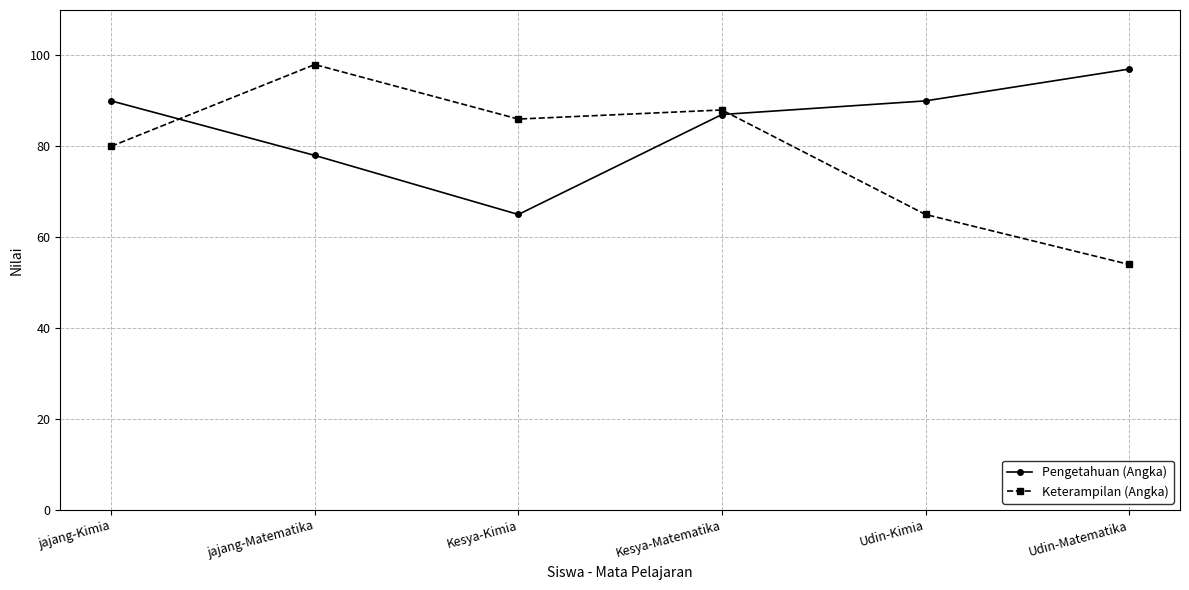

What is the difference between the highest and lowest values at Udin-Kimia?

25